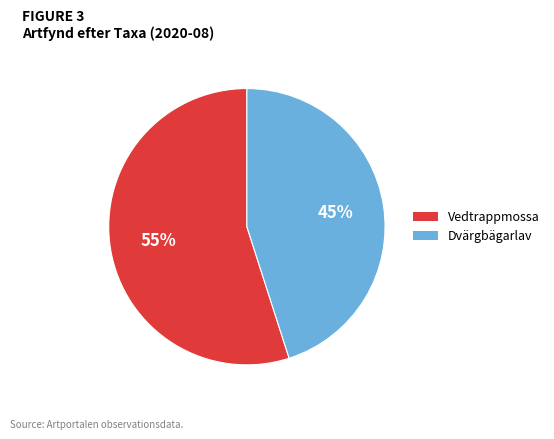

Which category accounts for the majority?

Vedtrappmossa